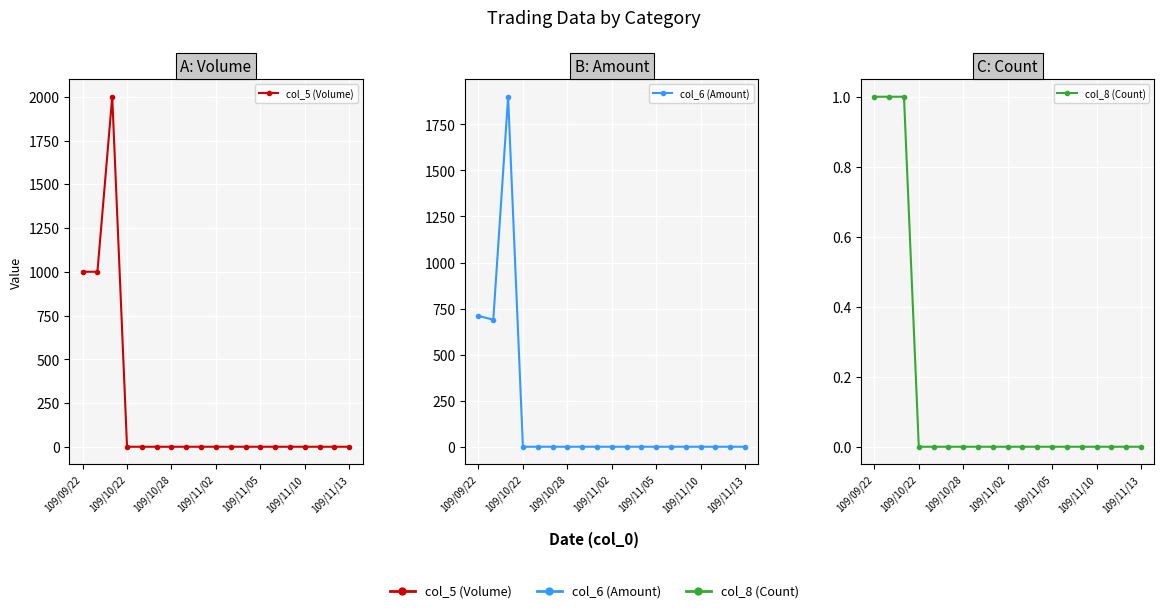

Reading left to right, transcribe all the data shown in this chart.

col_5 (Volume): 1000	1000	2000	0	0	0	0	0	0	0	0	0	0	0	0	0	0	0	0
col_6 (Amount): 710	690	1900	0	0	0	0	0	0	0	0	0	0	0	0	0	0	0	0
col_8 (Count): 1	1	1	0	0	0	0	0	0	0	0	0	0	0	0	0	0	0	0